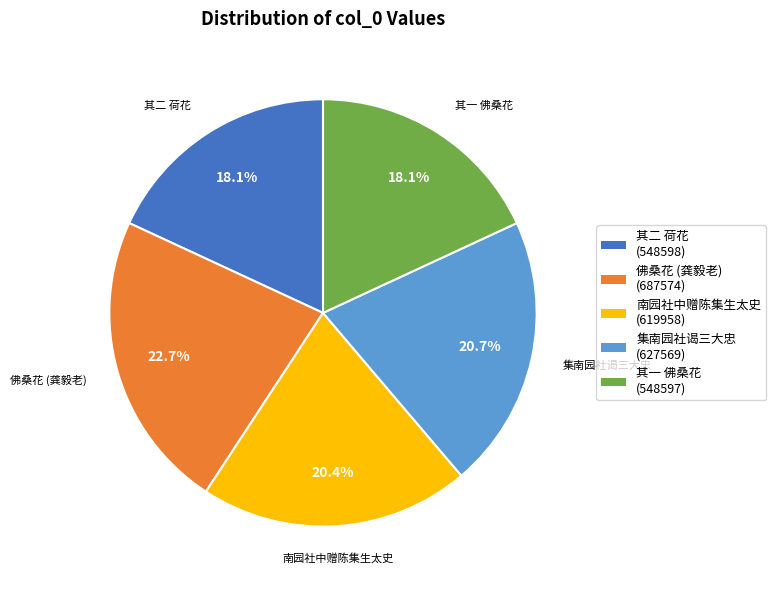

Does any single category account for the majority?

No